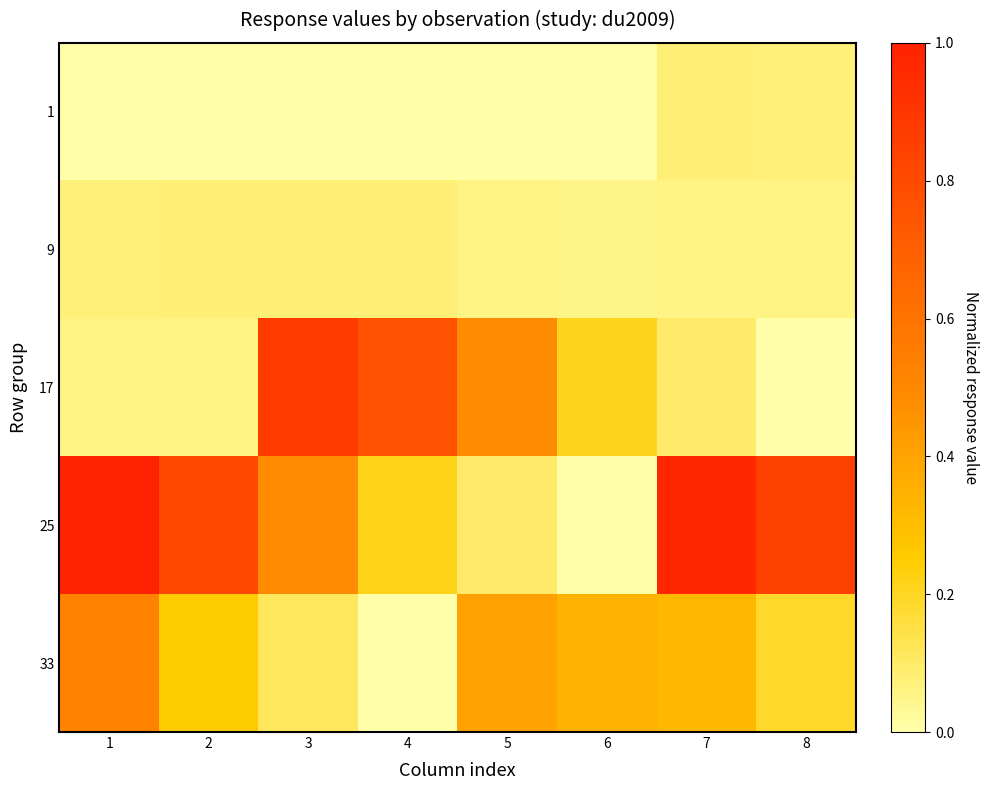

Rank the series at 1 from highest to lowest value.

25, 33, 9, 17, 1